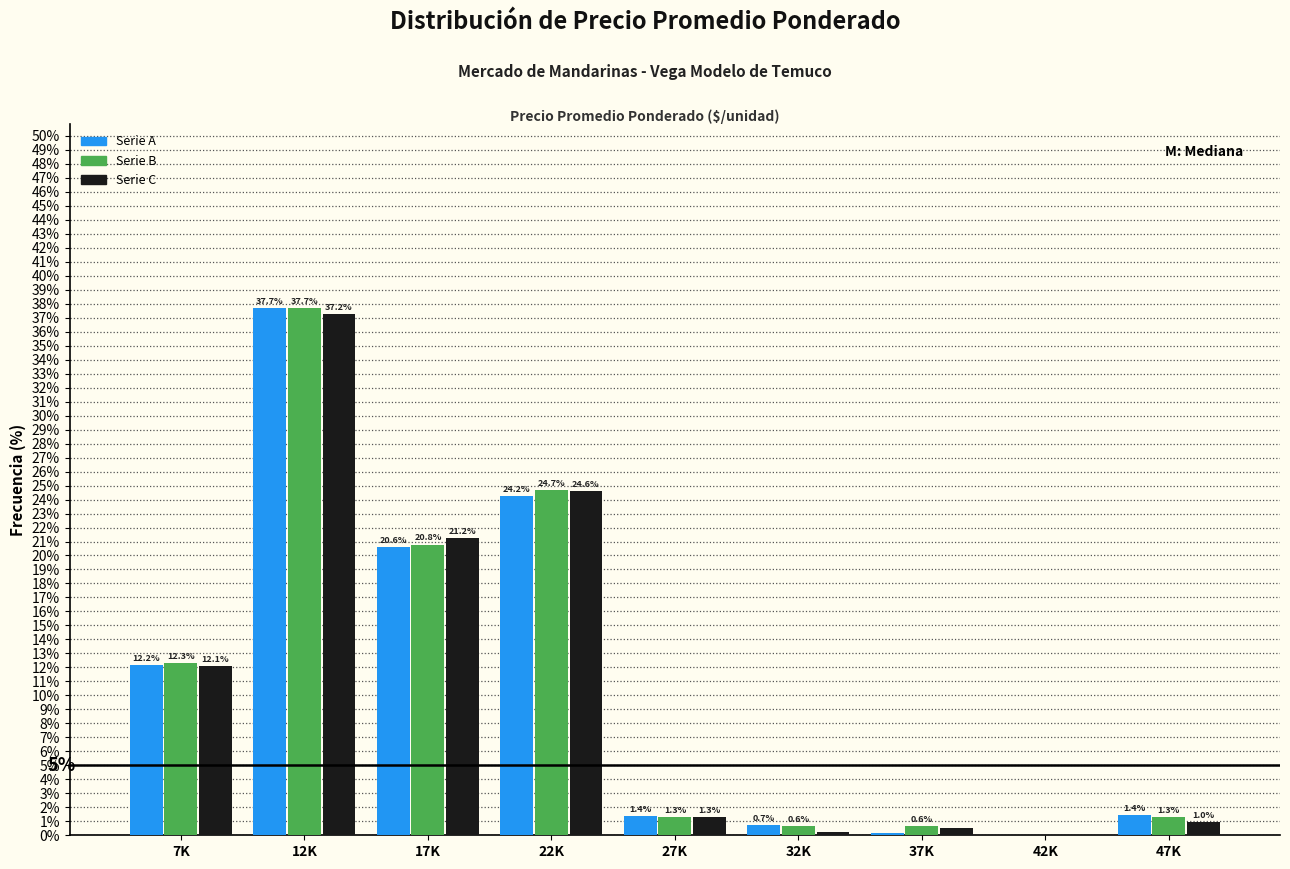

What is the sum of all Serie C values?

98.1